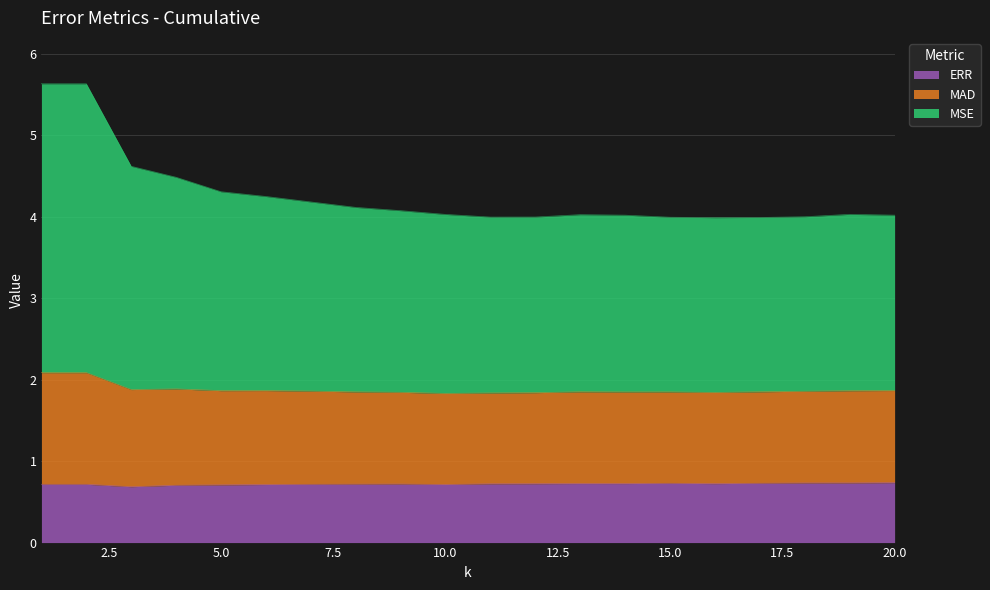

What is the maximum value for ERR?

0.7